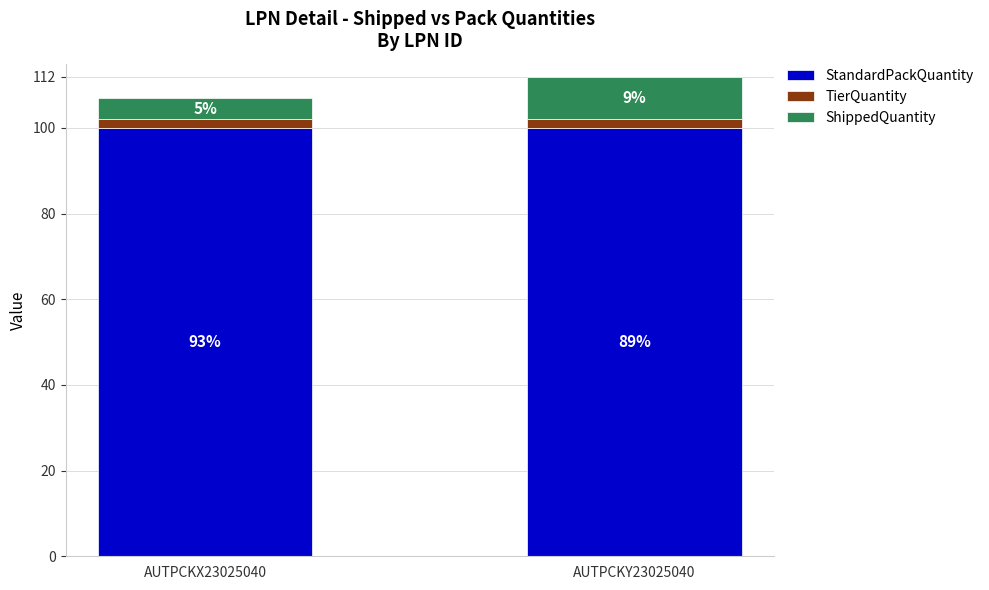

Are the bars grouped side by side (vs. stacked)?

No